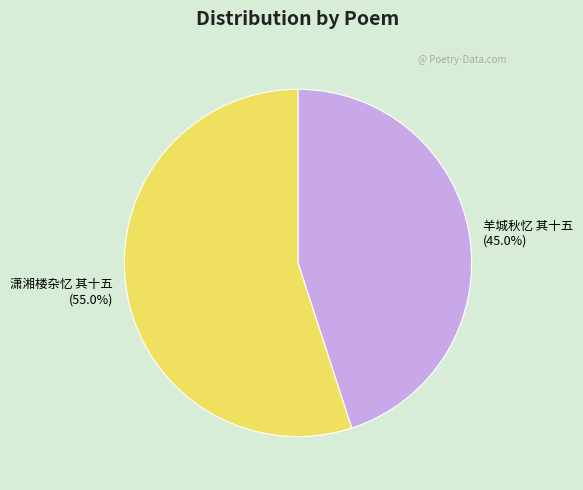

Is the sum of 潇湘楼杂忆 其十五 and 羊城秋忆 其十五 greater than half?

Yes